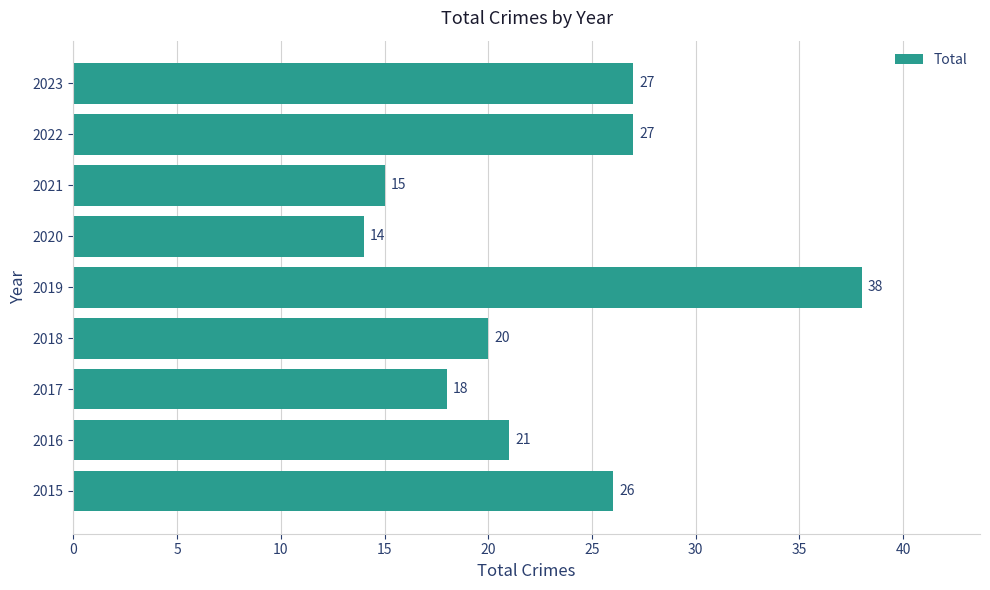

Reading top to bottom, extract all data points from this chart.

2023=27	2022=27	2021=15	2020=14	2019=38	2018=20	2017=18	2016=21	2015=26